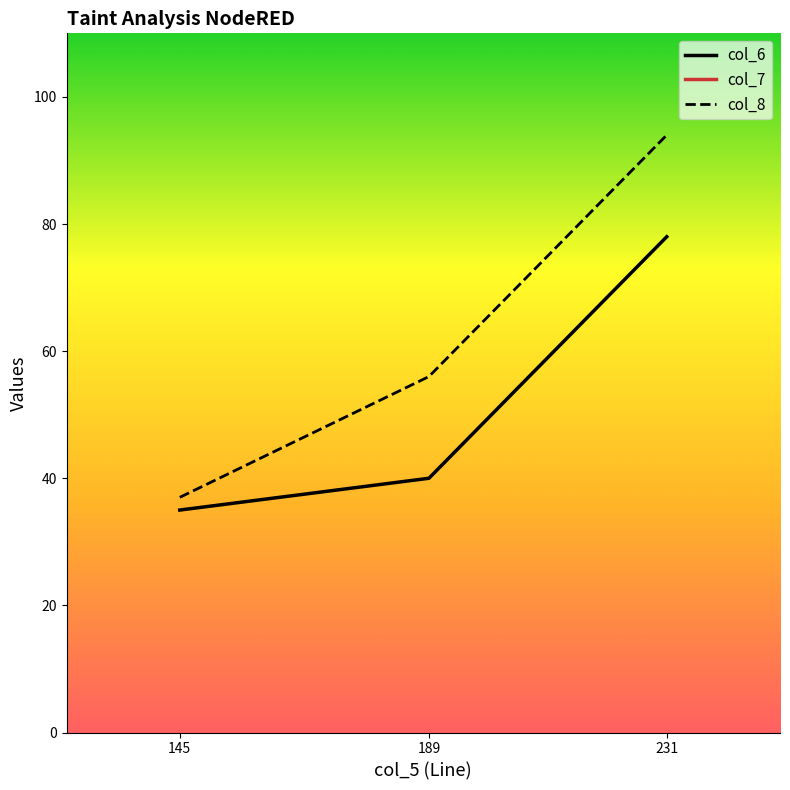

Between 189 and 231, which series saw the biggest shift?

col_7